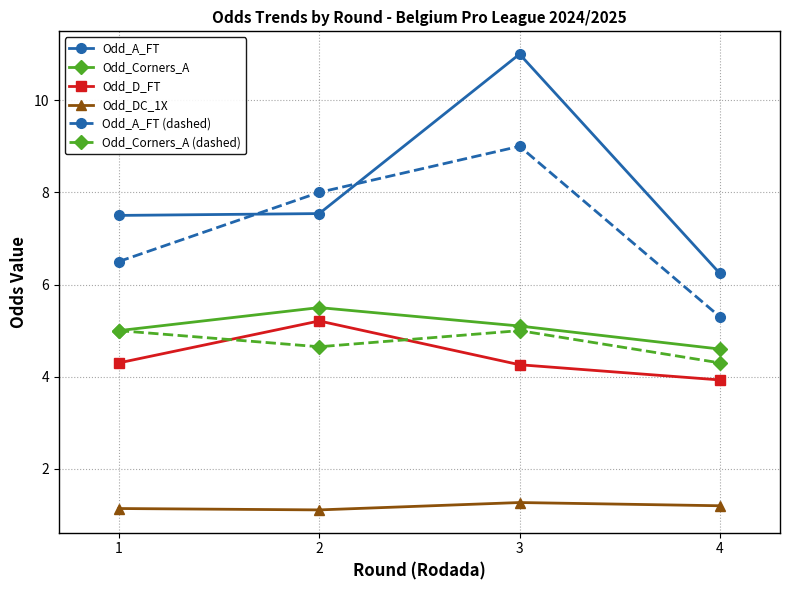

Is it true that Odd_D_FT equals 2.6 at 1?

False